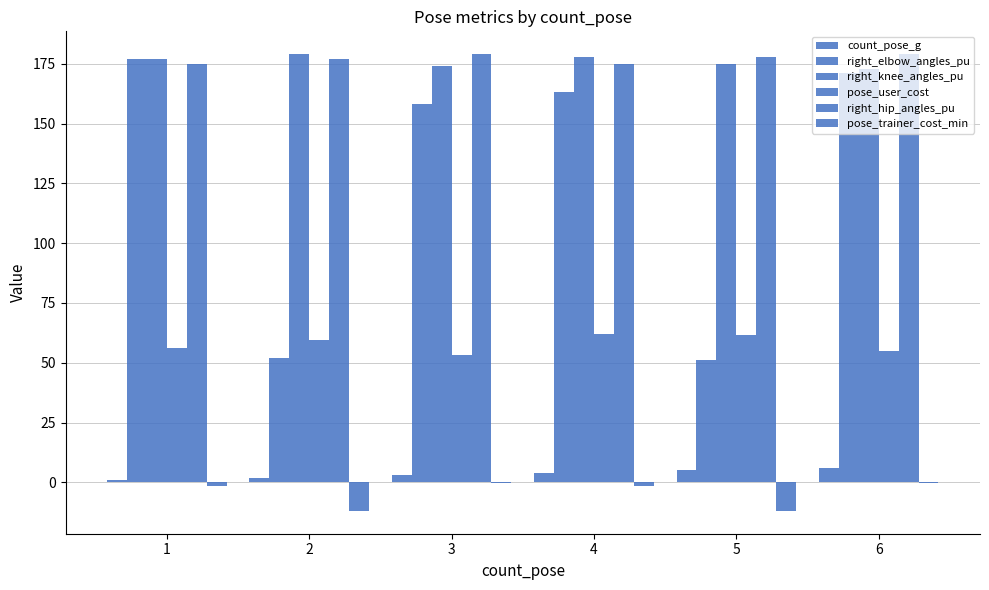

At which category does the chart reach its minimum across all series?

2